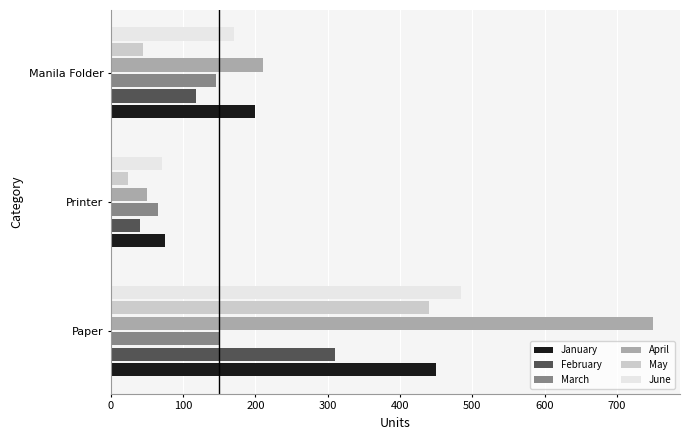

True or false: March has a value of 69 at Paper.

False